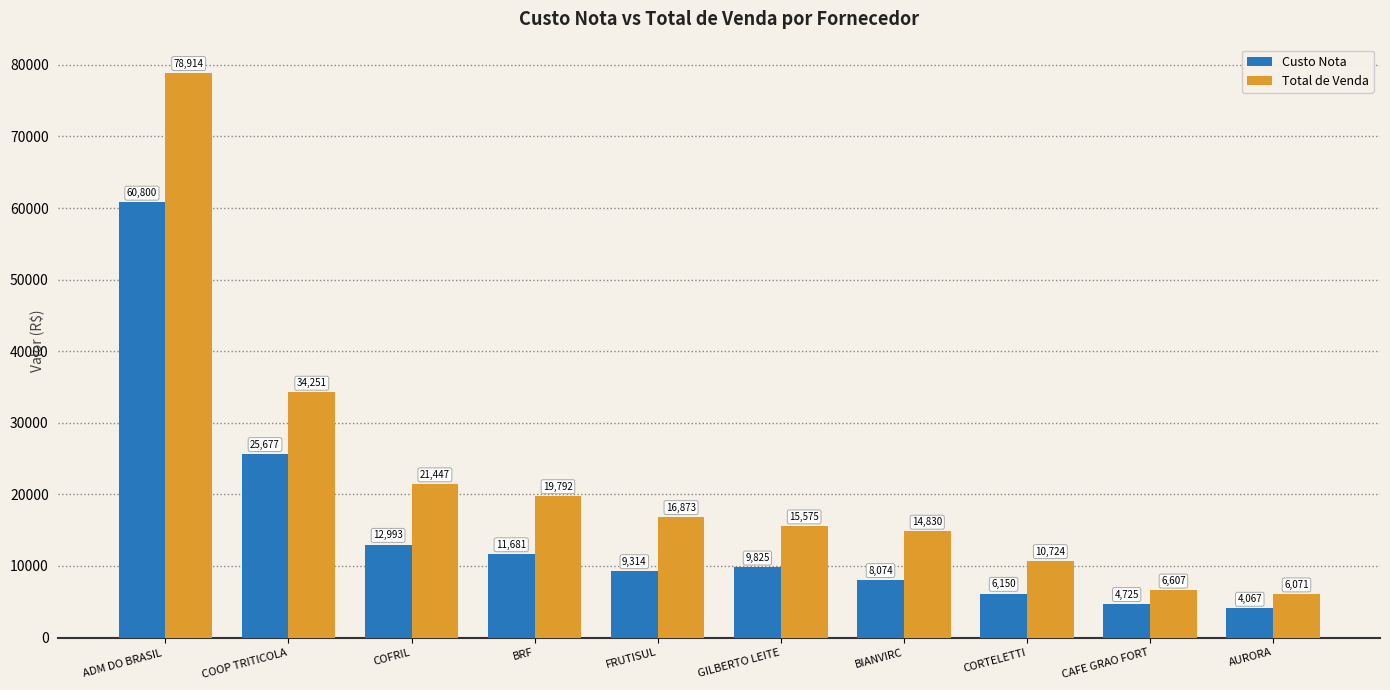

What is the value of the Custo Nota bar at the 2nd from the left?

25676.8